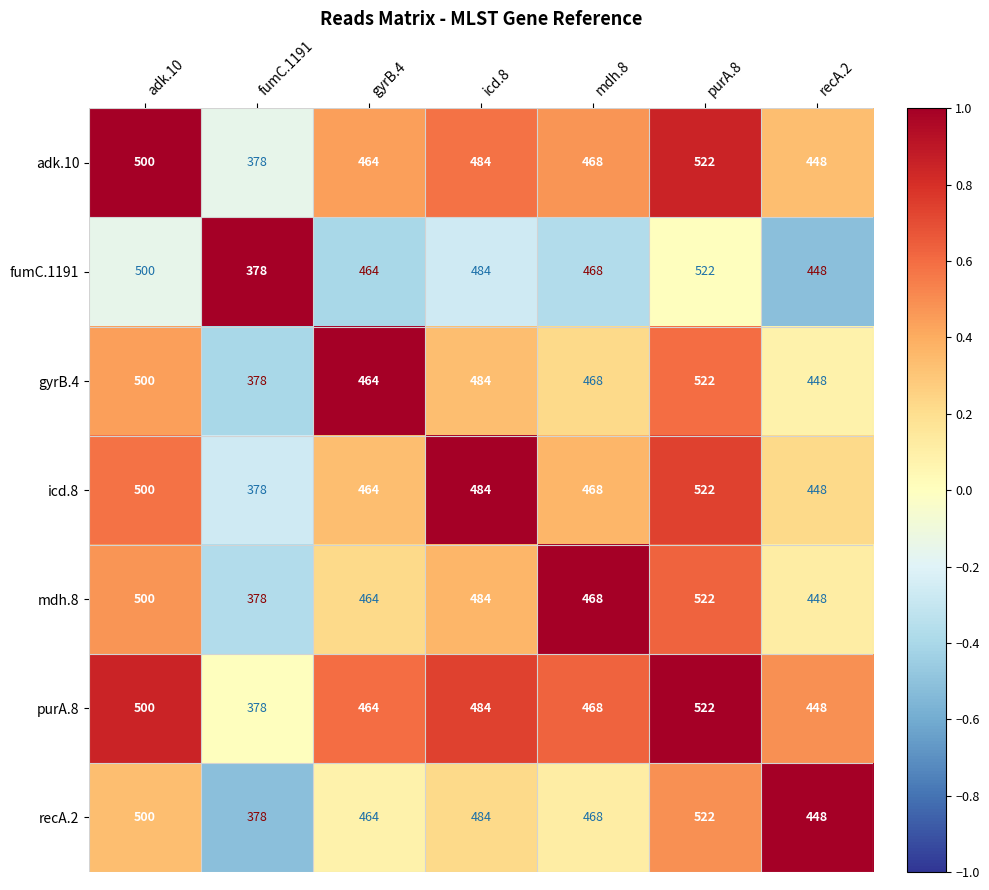

What is the difference between the maximum and second lowest values in the adk.10 series?

74